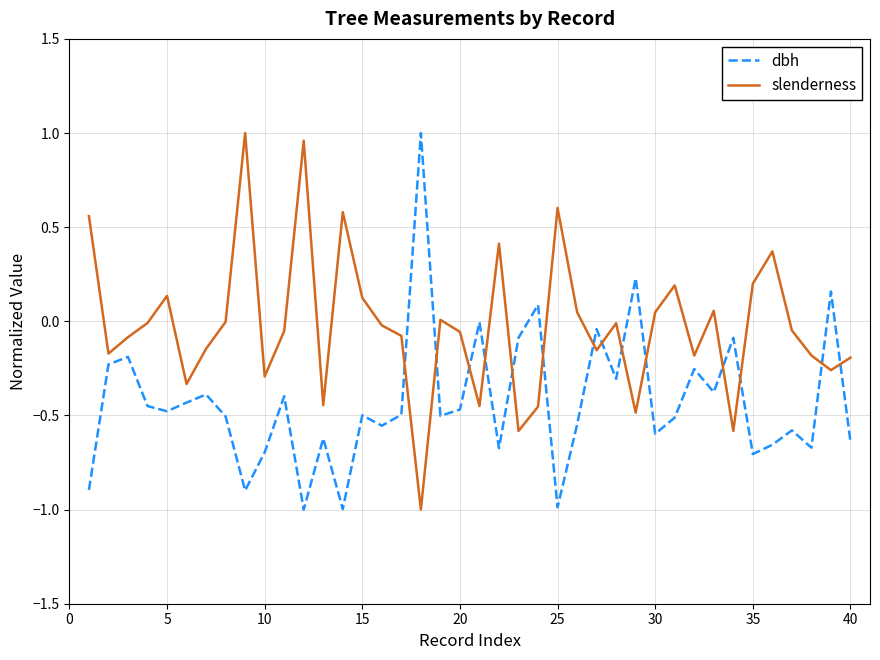

True or false: slenderness and dbh intersect in this chart.

True